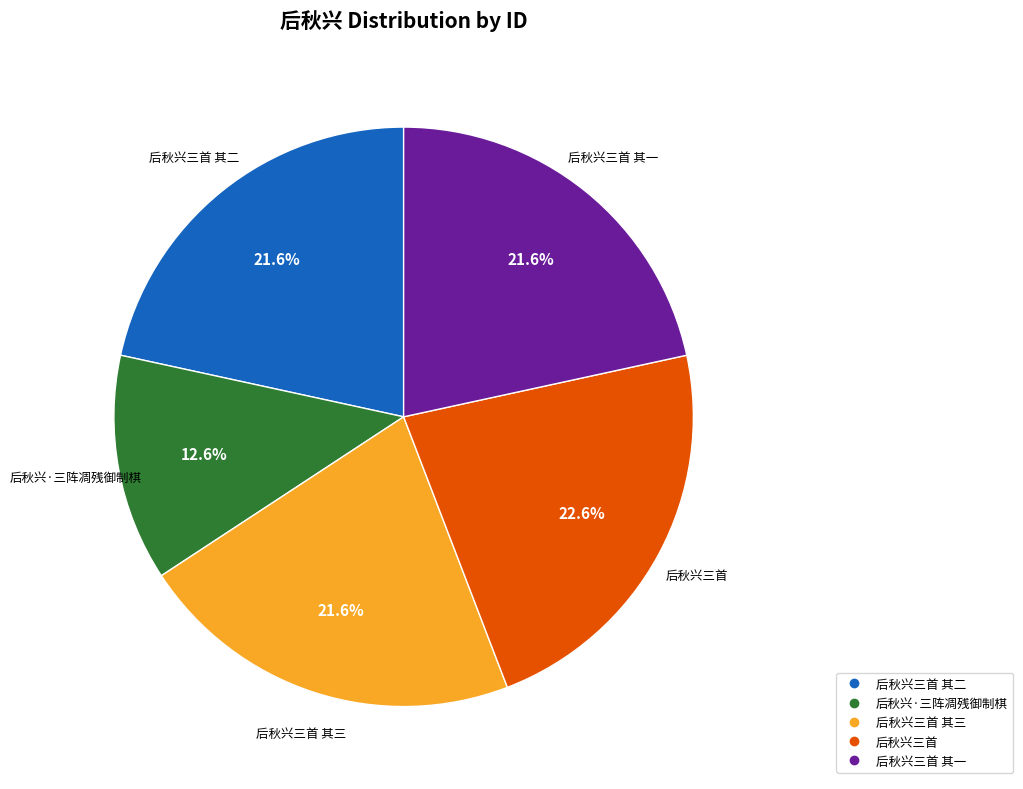

Is there any slice that represents more than half of the pie?

No